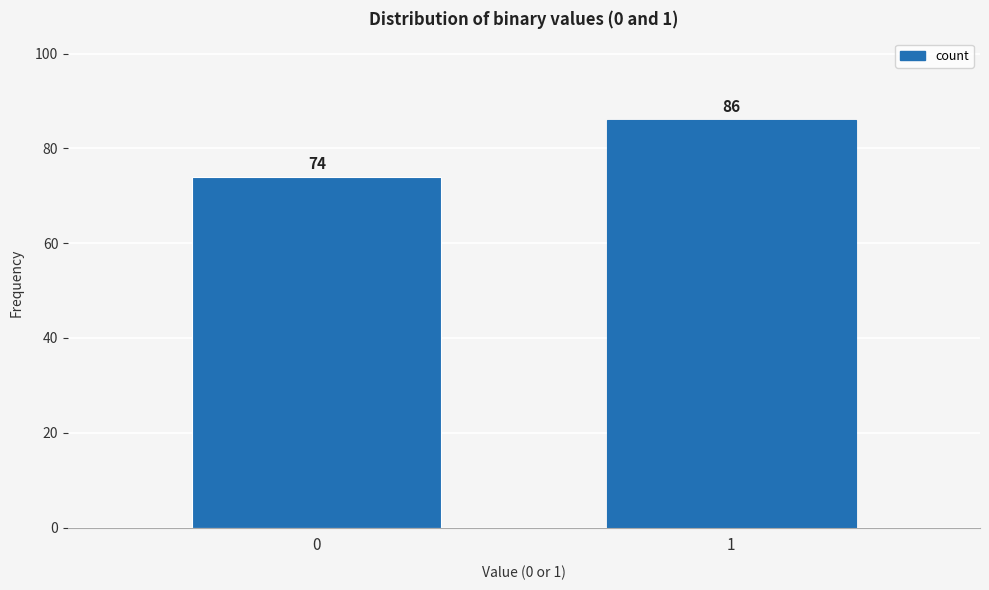

Reading left to right, what are all the values shown in this chart?

0=74	1=86